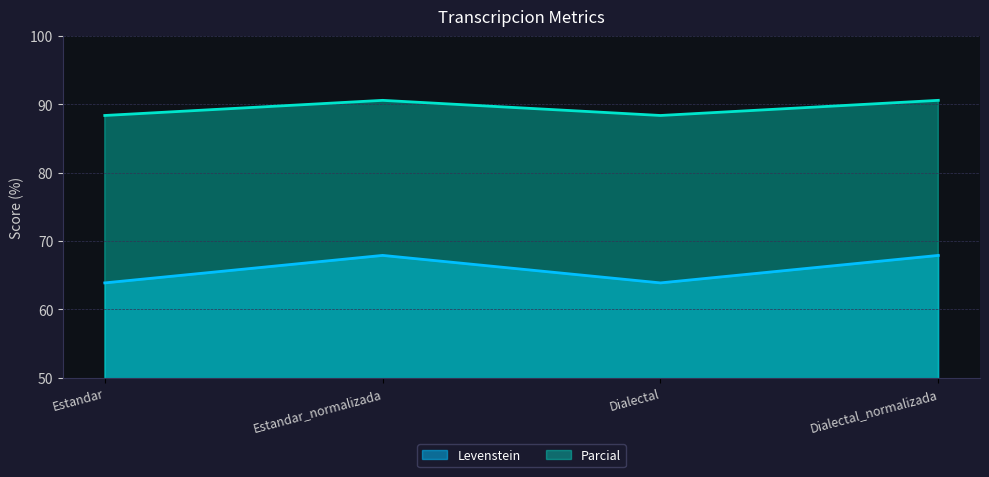

Count the Levenstein values in the range 63 to 67.

2